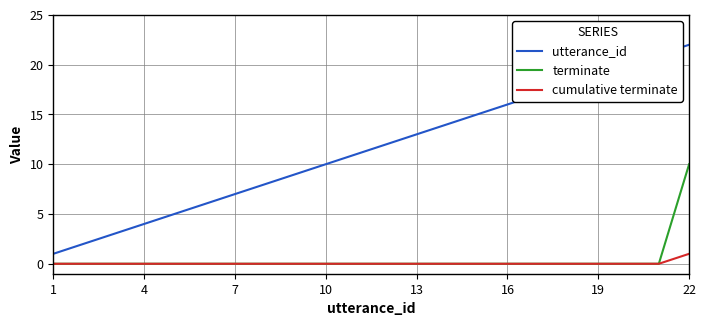

What is the maximum value shown in the chart?

22.0